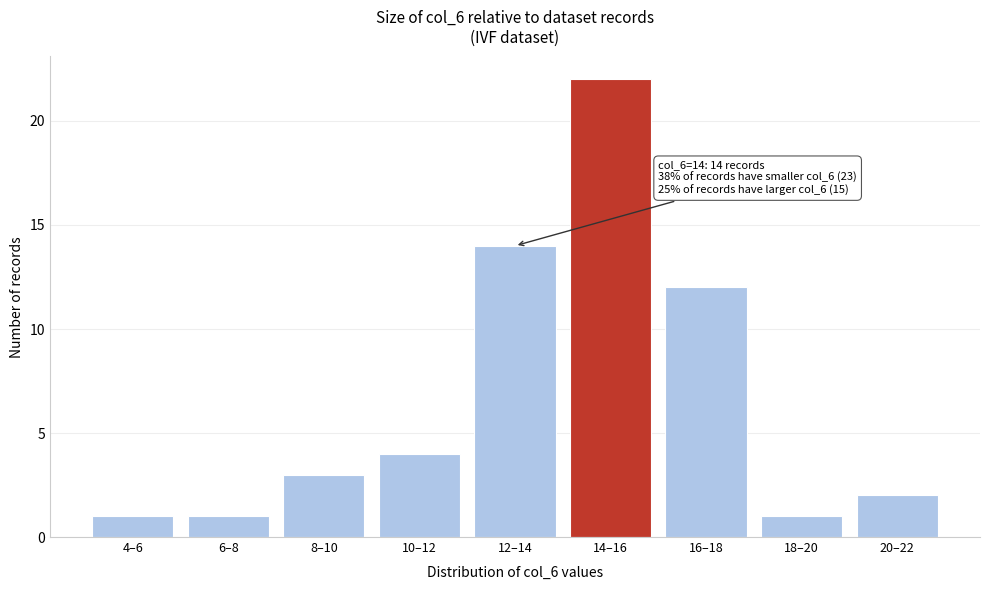

Reading left to right, transcribe all the data shown in this chart.

4–6=1	6–8=1	8–10=3	10–12=4	12–14=14	14–16=22	16–18=12	18–20=1	20–22=2